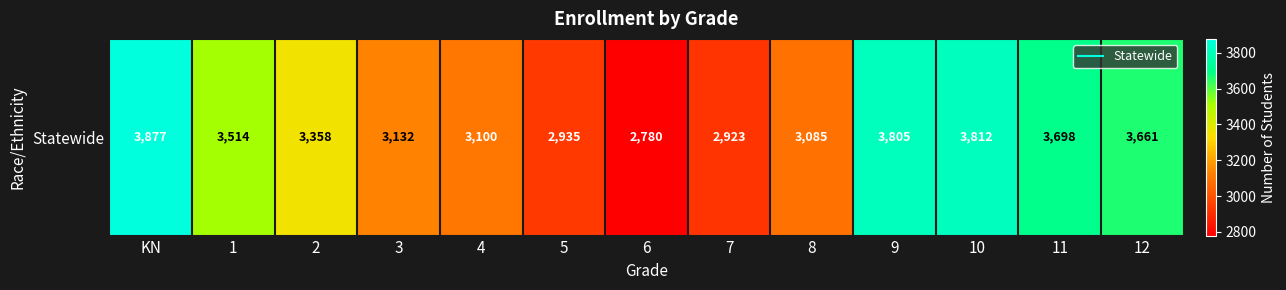

What is the sum of all values?

43680